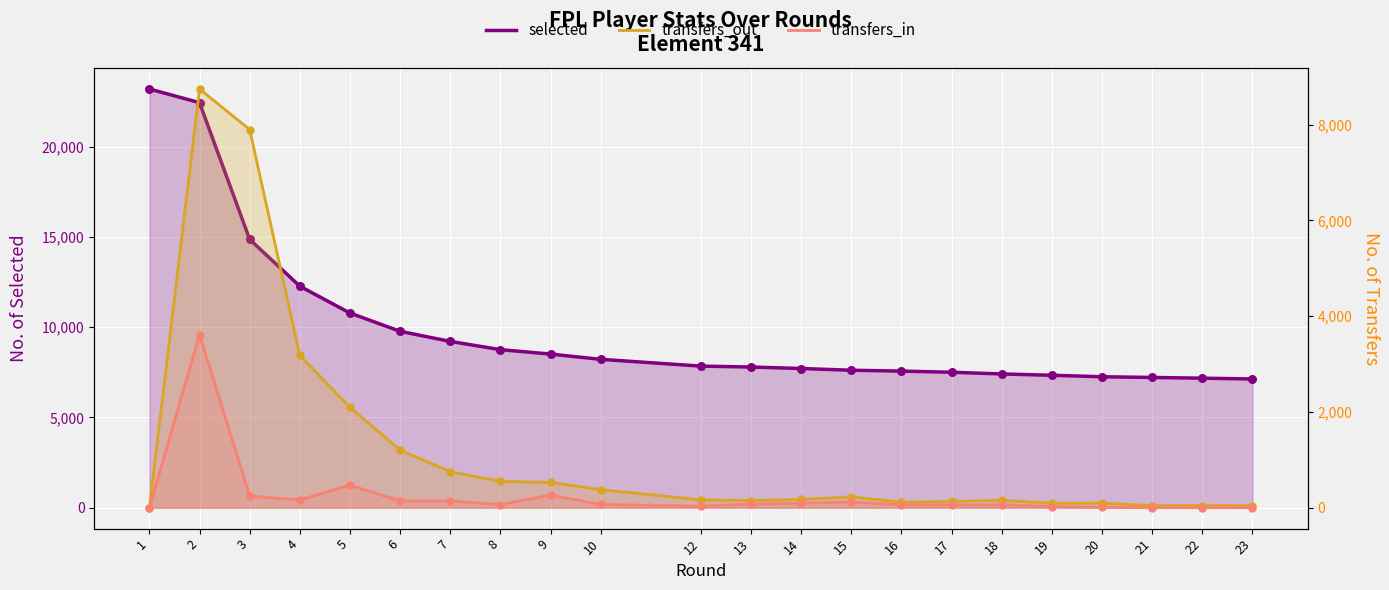

At which category is the sum across all series the highest?

2